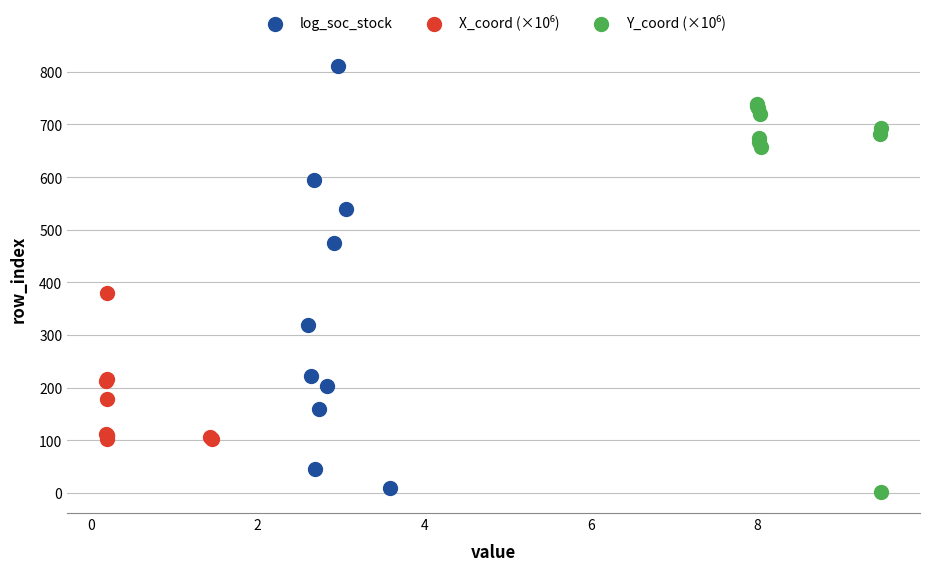

Which series has the largest Y range (max minus min)?

log_soc_stock